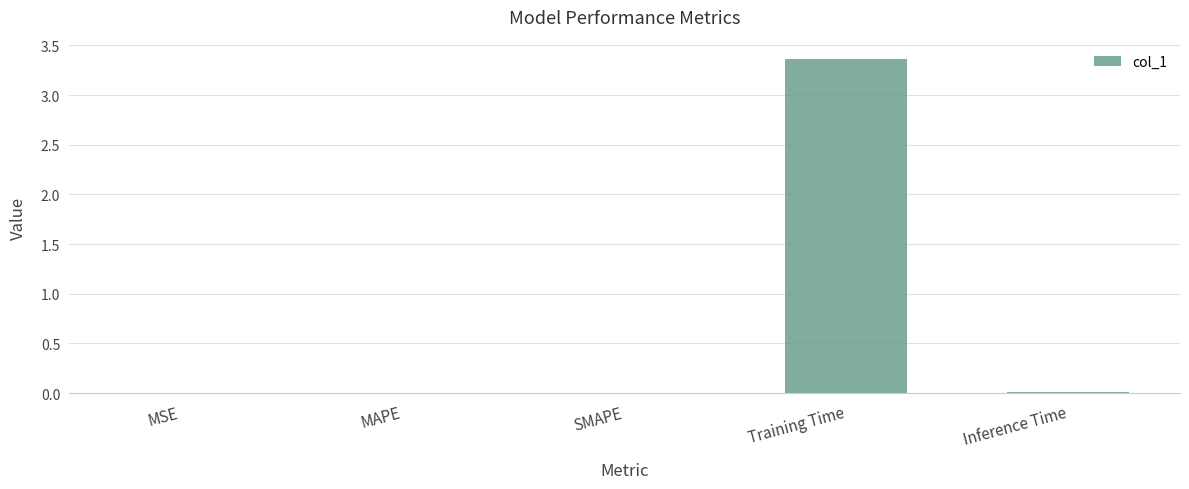

Which has a higher value, Training Time or MSE?

Training Time